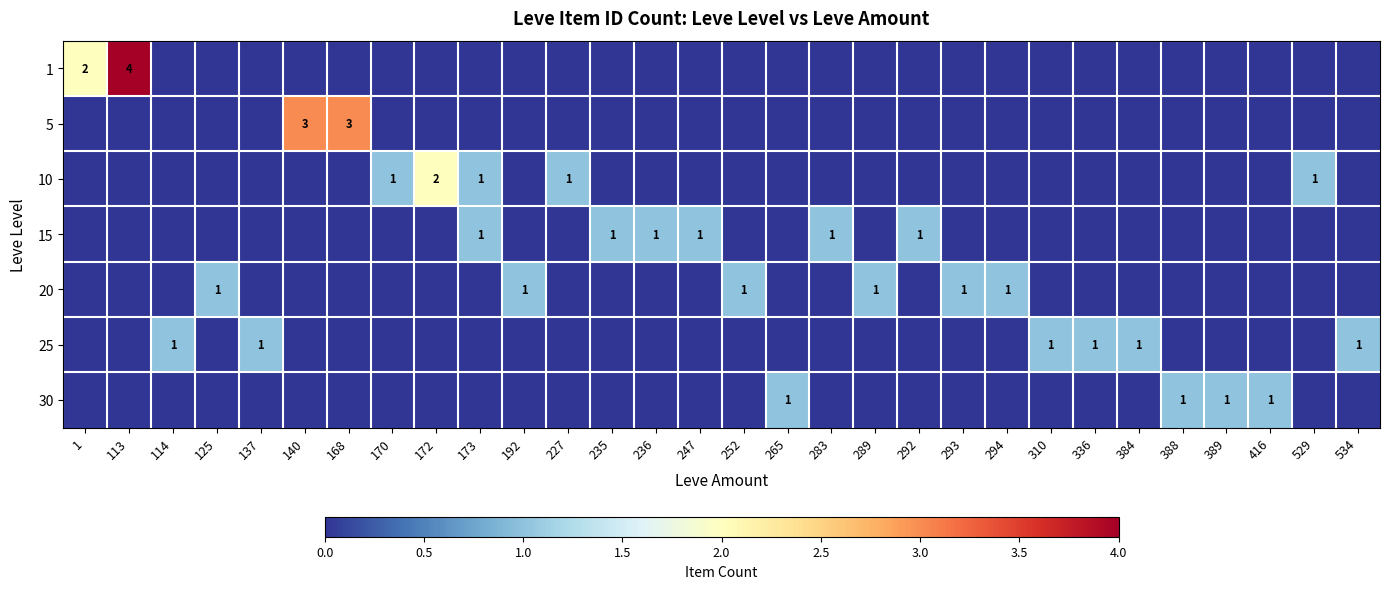

True or false: 10 has a value of 2 at 172.

True